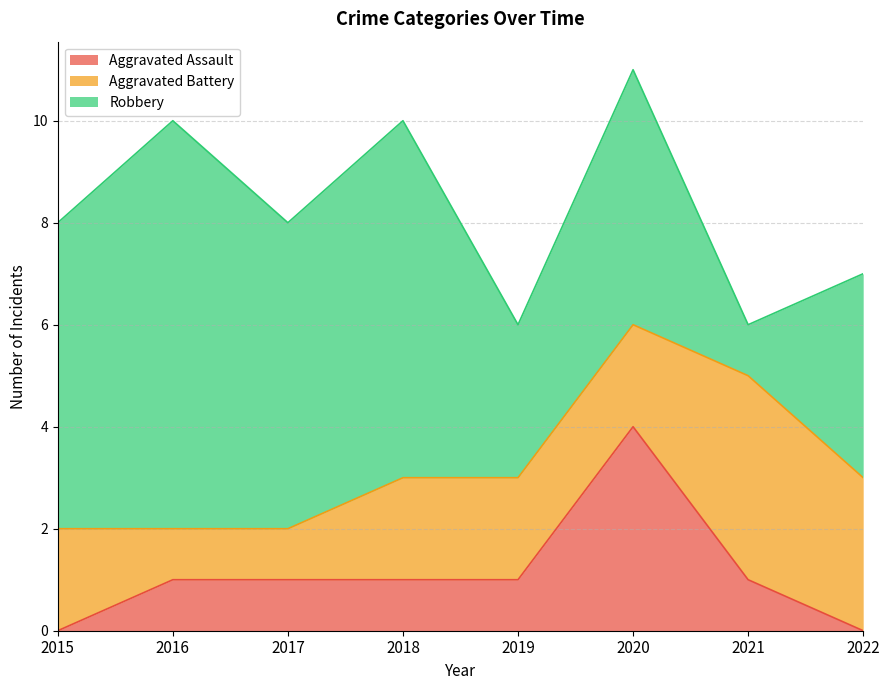

At how many categories does at least one series exceed 2?

8